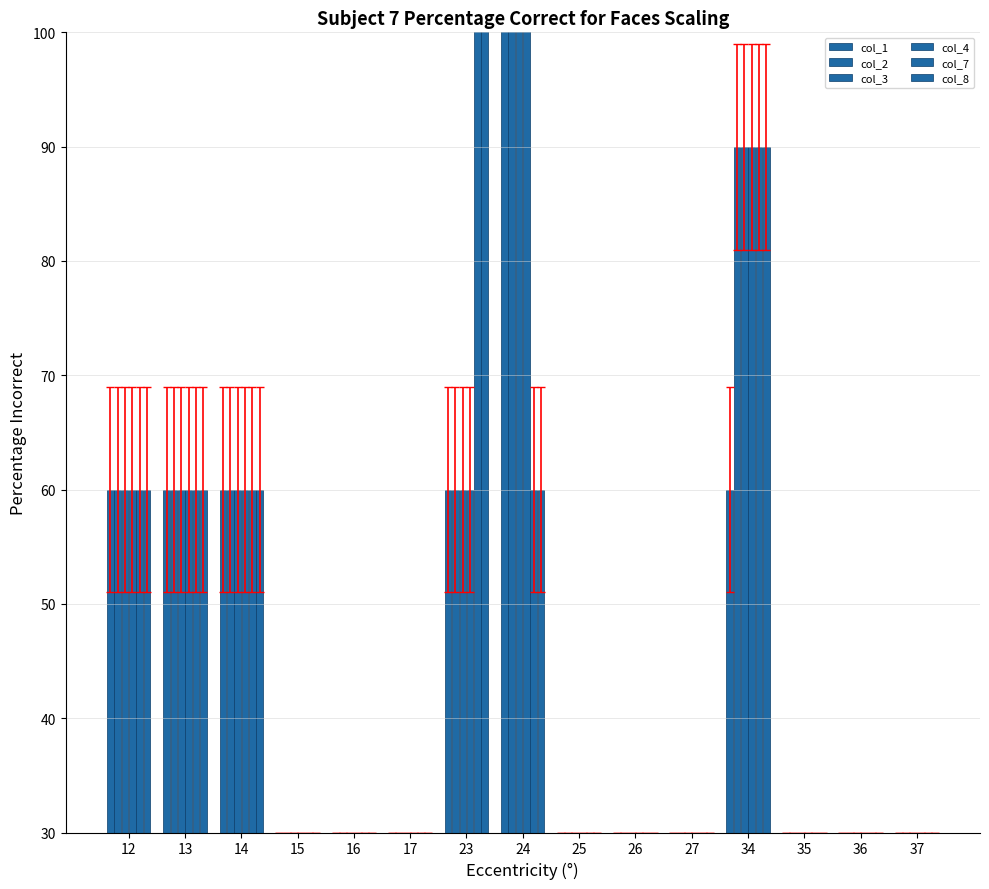

The value of col_3 at 13 is 60. True or false?

True